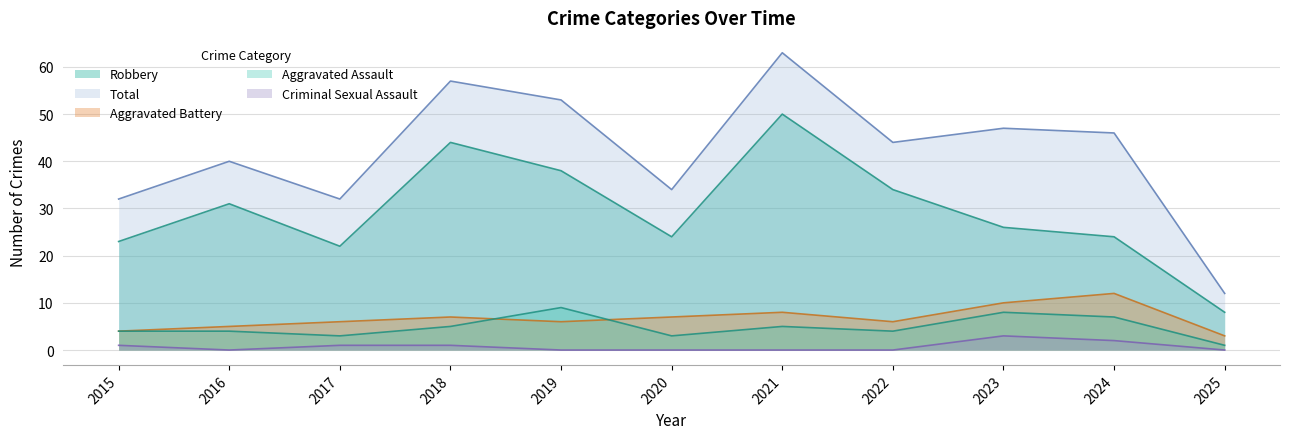

What is the difference between the highest and lowest values at 2015?

31